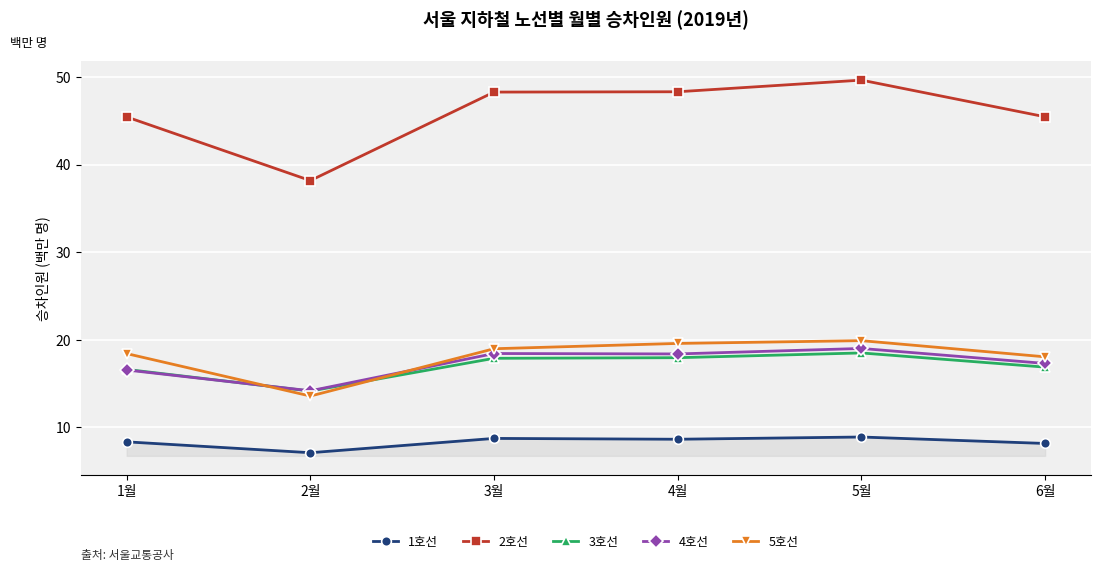

How many distinct data groups are displayed?

5